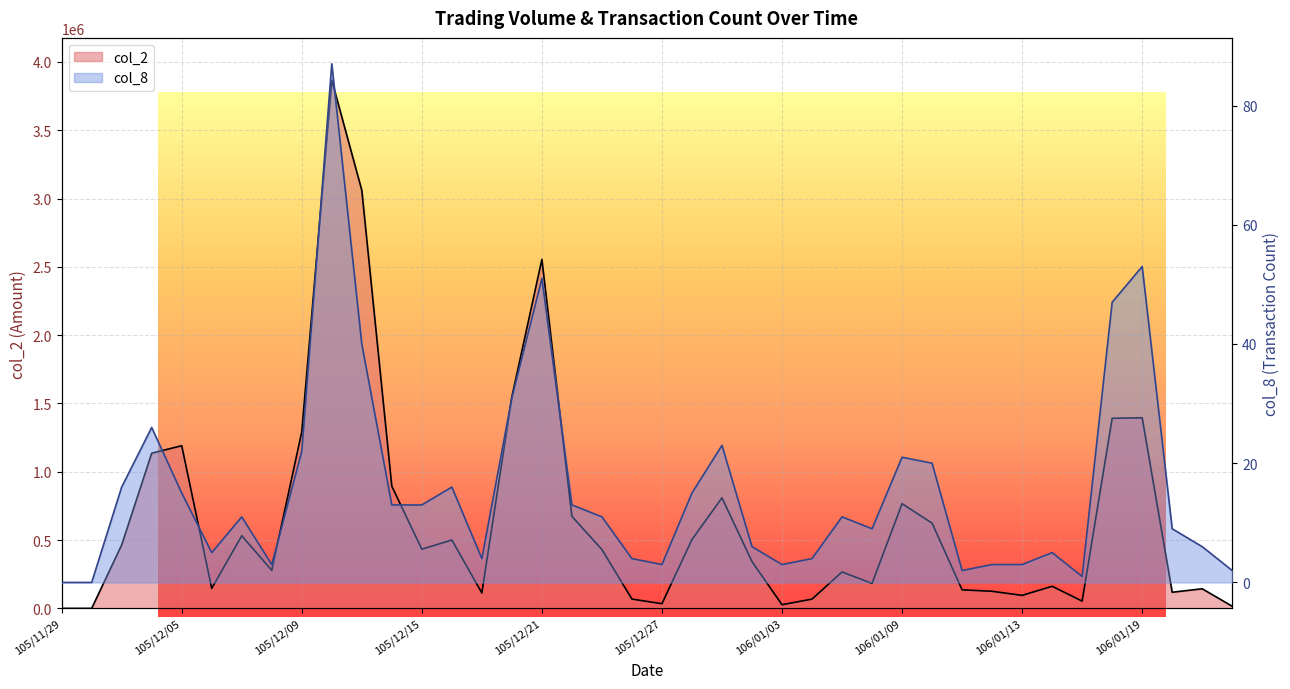

Which label corresponds to the smallest value in the chart?

105/11/29